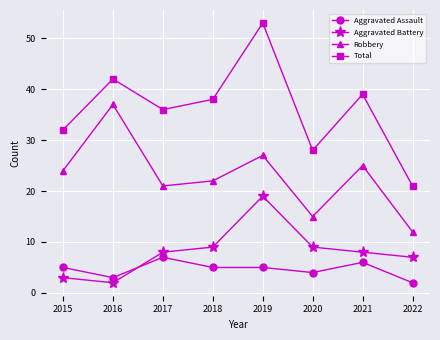

What is the difference between the maximum and minimum values in the Aggravated Battery series?

17